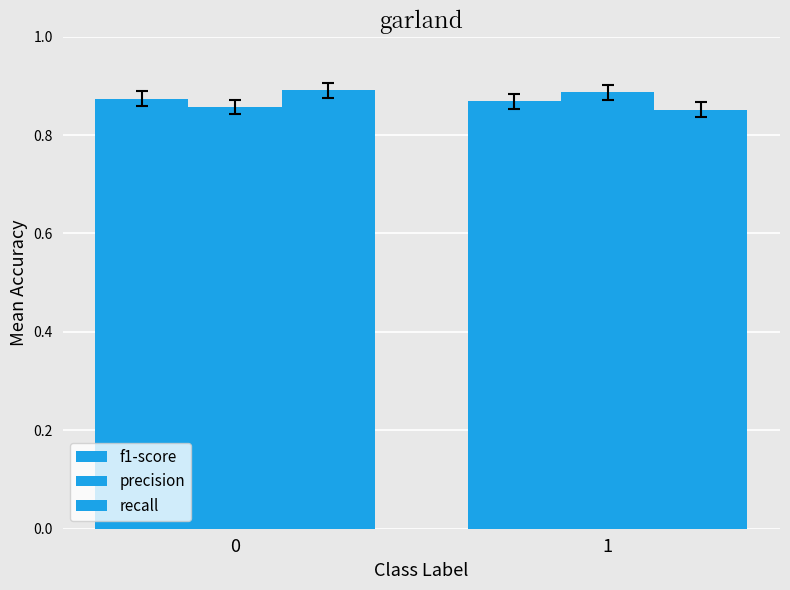

How many distinct data groups are displayed?

3